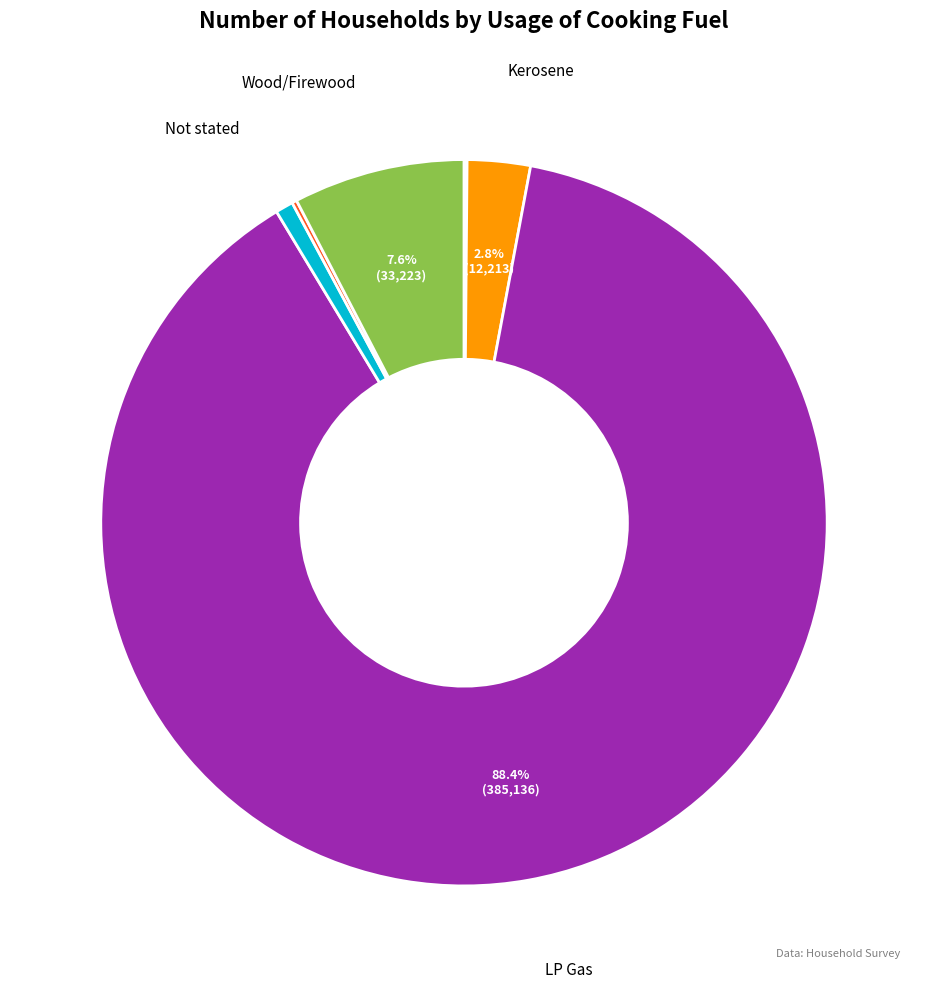

To the nearest percent, what is the difference between the largest and smallest slice percentages?

88%